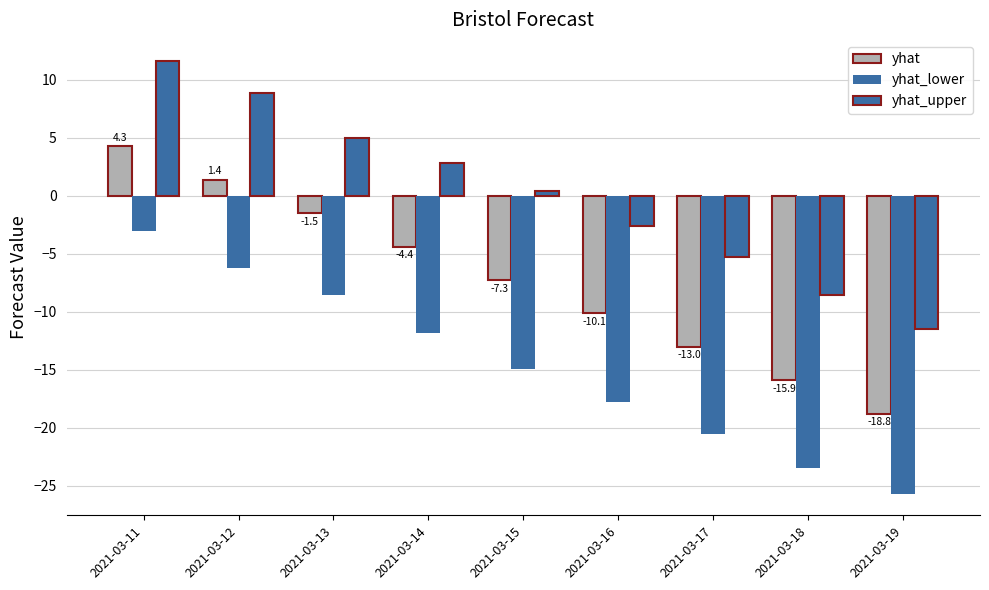

How many data points does each series have?

9